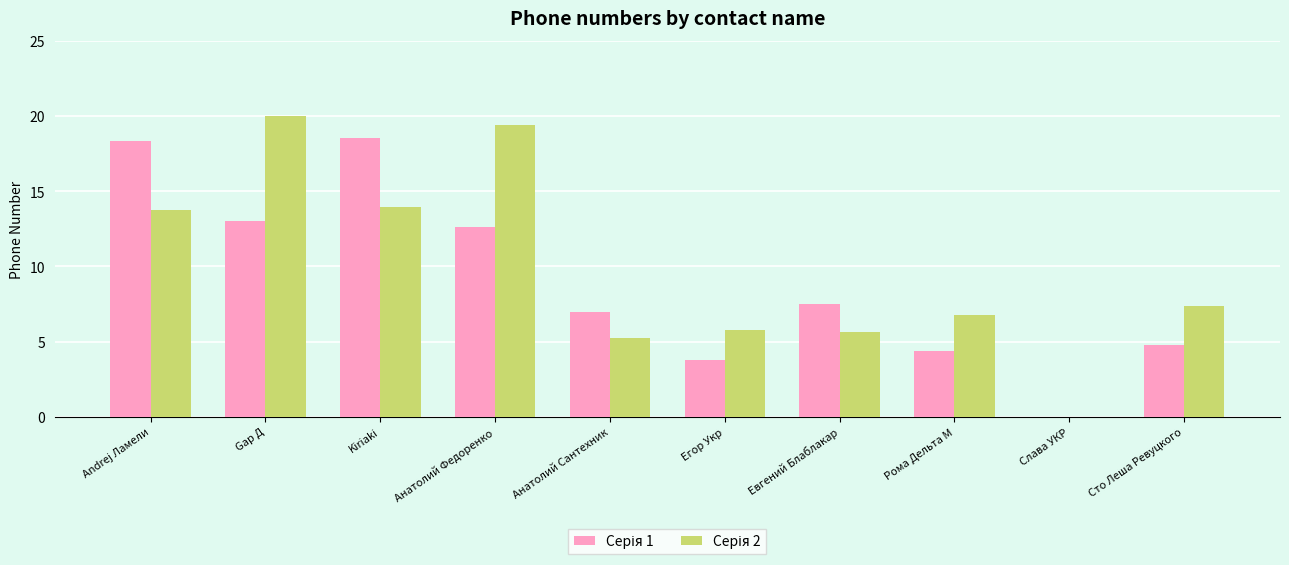

At which category does the chart reach its peak across all series?

Gар Д